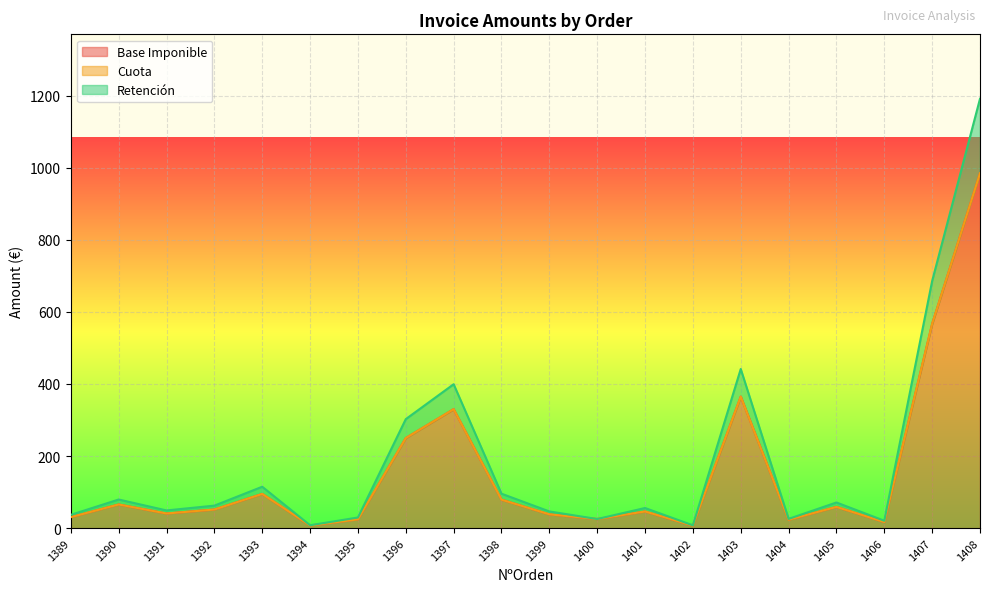

True or false: Retención has more than 0 interior local peaks.

True